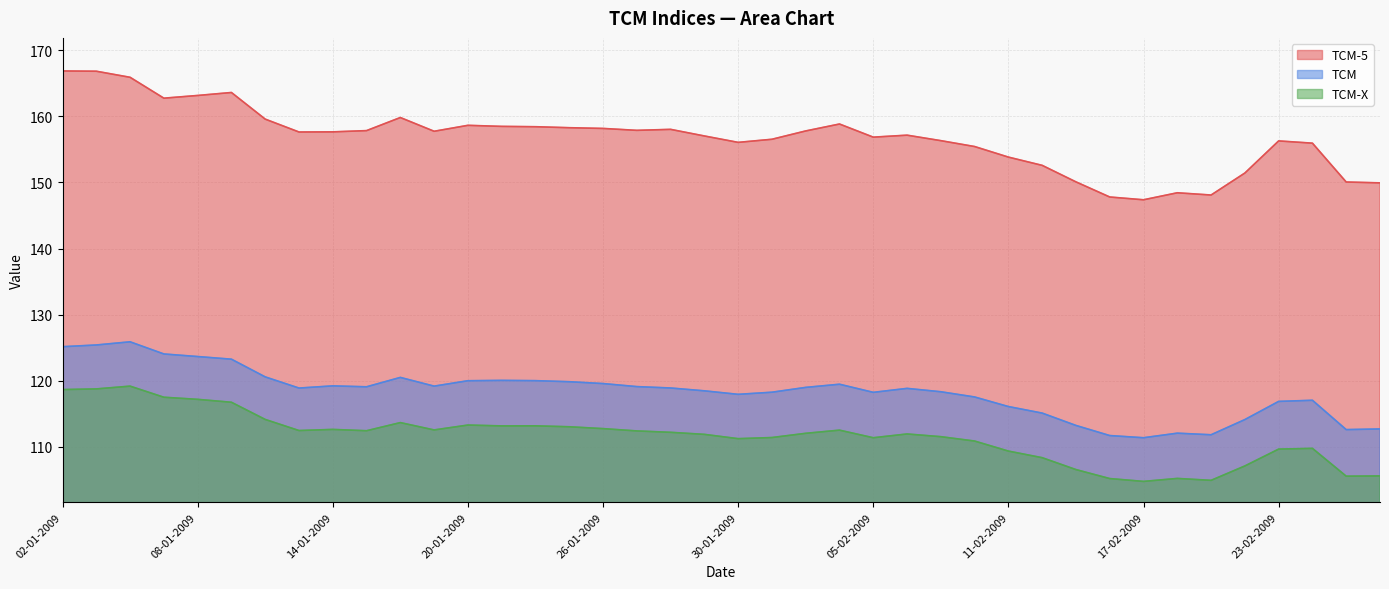

Reading left to right, transcribe all the data shown in this chart.

TCM-5: 166.9	166.8	165.9	162.8	163.2	163.6	159.6	157.6	157.7	157.8	159.8	157.8	158.7	158.5	158.4	158.3	158.2	157.9	158.0	157.0	156.1	156.5	157.8	158.8	156.9	157.2	156.3	155.4	153.8	152.6	150.1	147.8	147.4	148.4	148.1	151.4	156.3	155.9	150.1	149.9
TCM: 125.1	125.4	125.9	124.0	123.7	123.2	120.6	118.9	119.2	119.1	120.5	119.2	120.0	120.0	120.0	119.8	119.6	119.1	118.9	118.5	117.9	118.2	119.0	119.5	118.2	118.8	118.3	117.5	116.1	115.1	113.2	111.7	111.4	112.0	111.8	114.1	116.9	117.0	112.6	112.7
TCM-X: 118.7	118.8	119.2	117.5	117.2	116.7	114.1	112.5	112.6	112.4	113.7	112.5	113.3	113.2	113.2	113.0	112.7	112.4	112.2	111.9	111.2	111.4	112.0	112.5	111.4	111.9	111.5	110.9	109.3	108.3	106.5	105.2	104.8	105.2	104.9	107.1	109.6	109.8	105.5	105.6